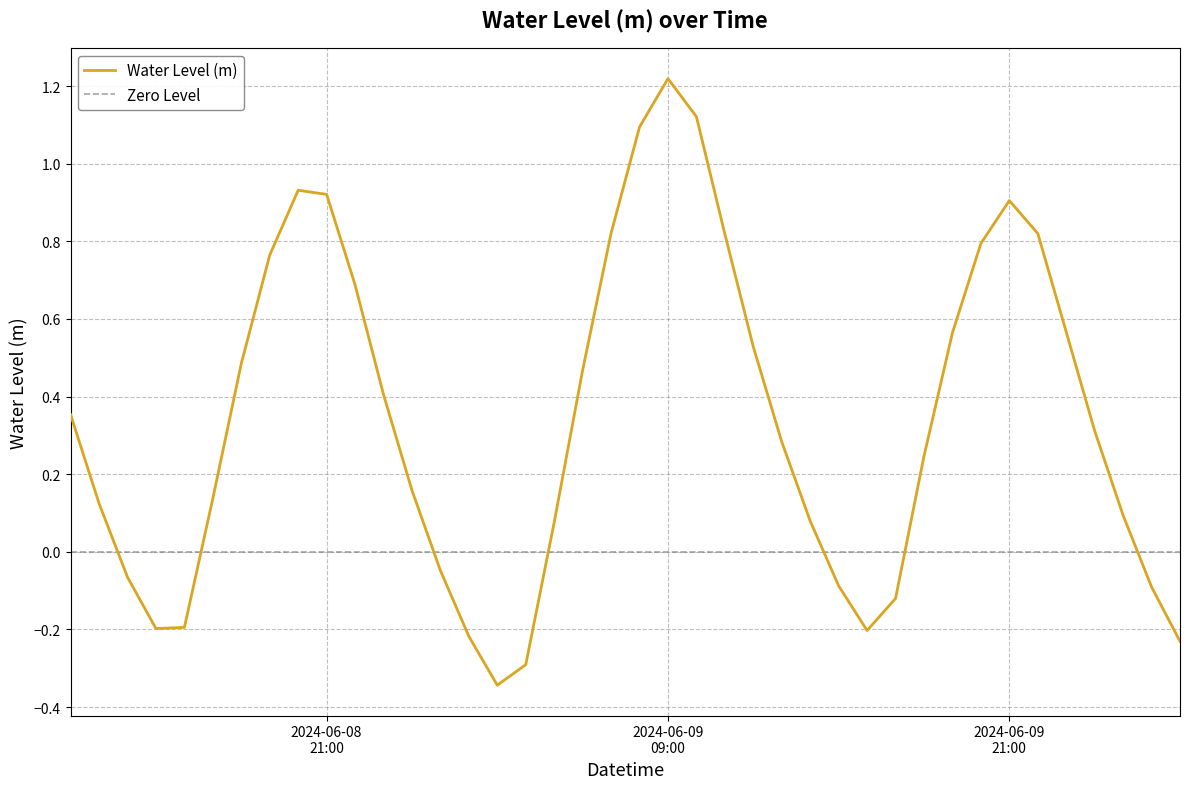

Count the number of categories in the chart.

40